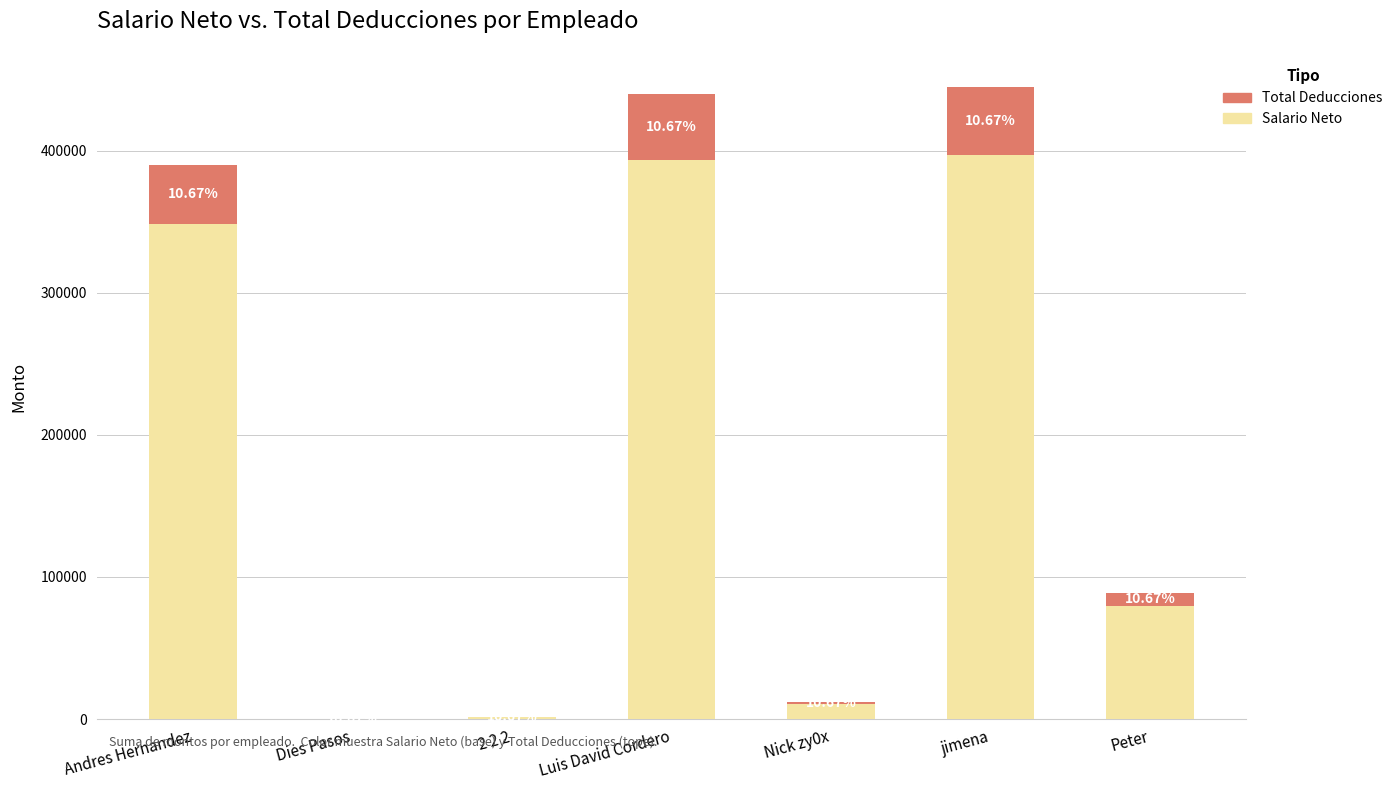

List the series in order of their peak value, lowest first.

Total Deducciones, Salario Neto